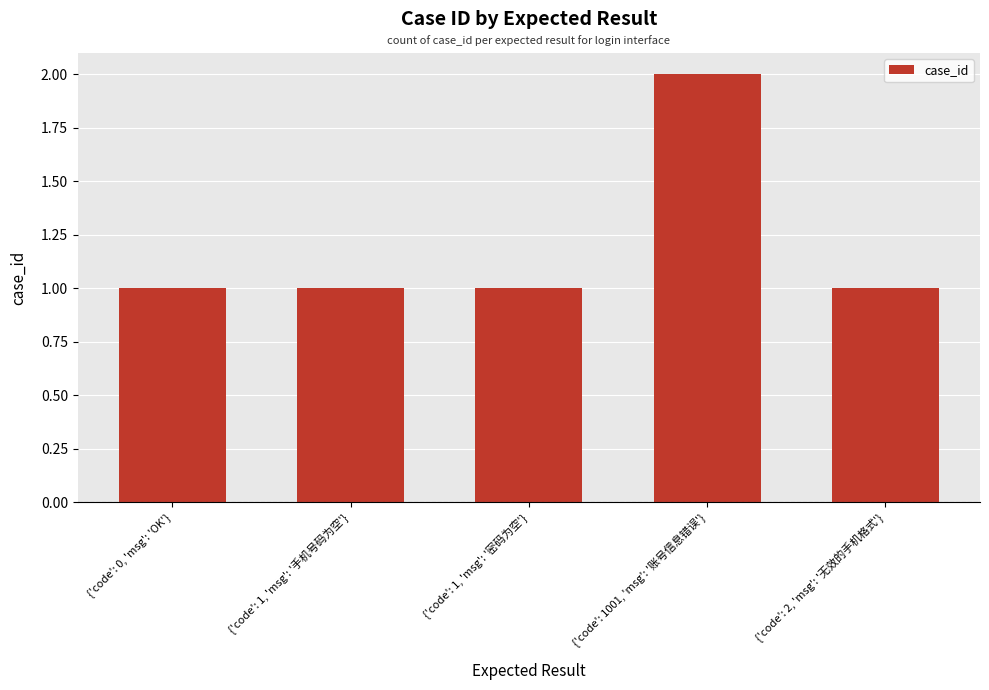

Which has a higher value, {'code': 1001, 'msg': '账号信息错误'} or {'code': 1, 'msg': '手机号码为空'}?

{'code': 1001, 'msg': '账号信息错误'}